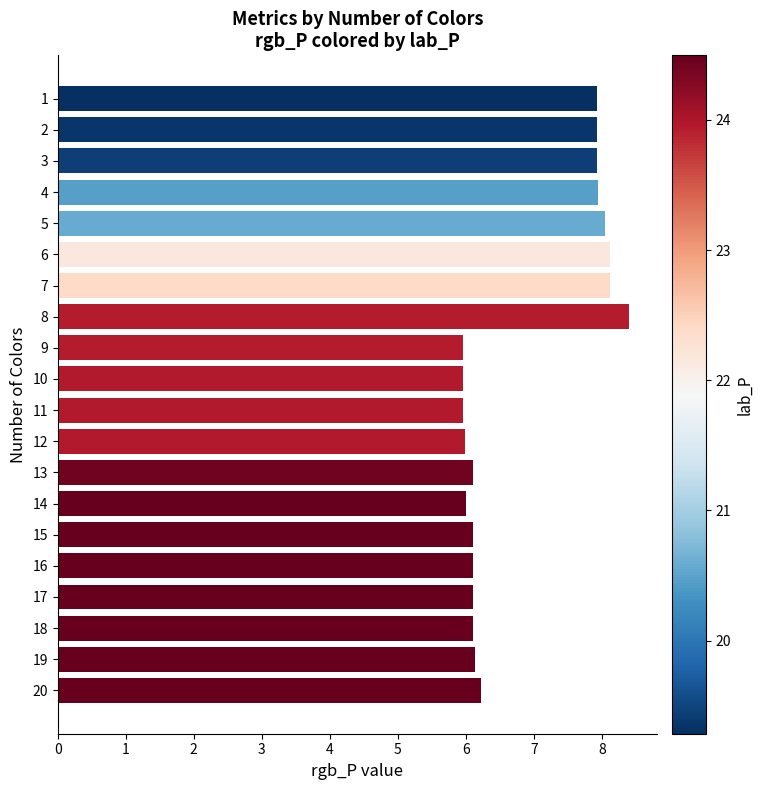

What is the difference between the maximum and minimum values?

2.4